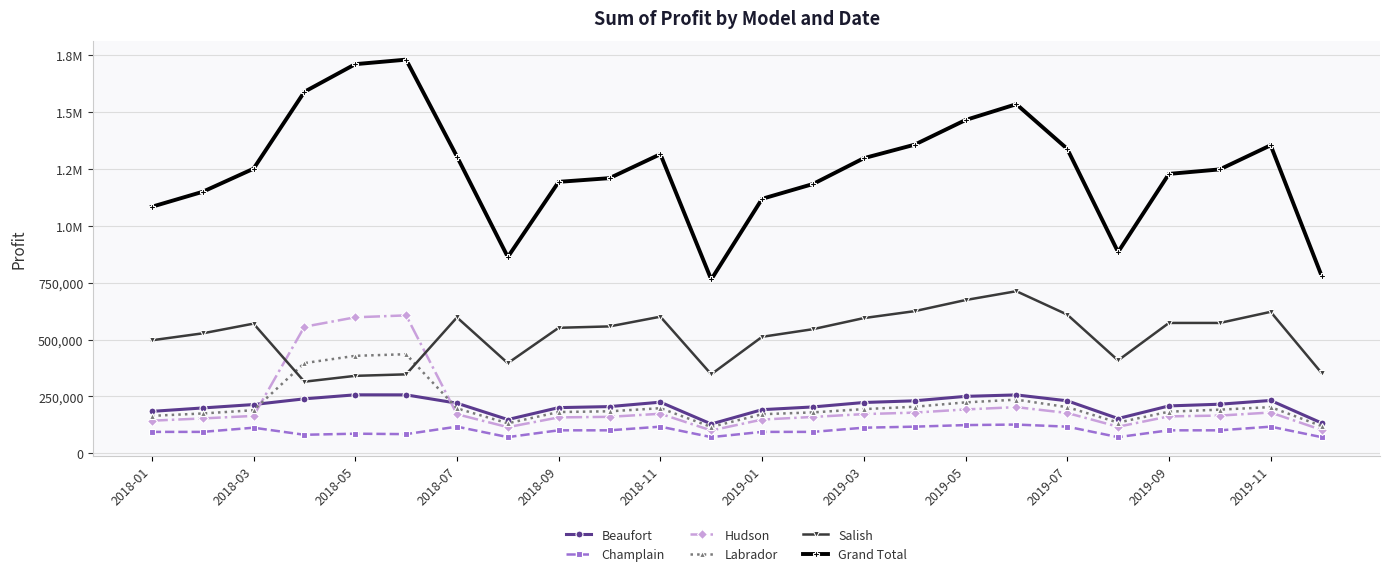

What are all the series names shown in the legend?

Beaufort, Champlain, Hudson, Labrador, Salish, Grand Total